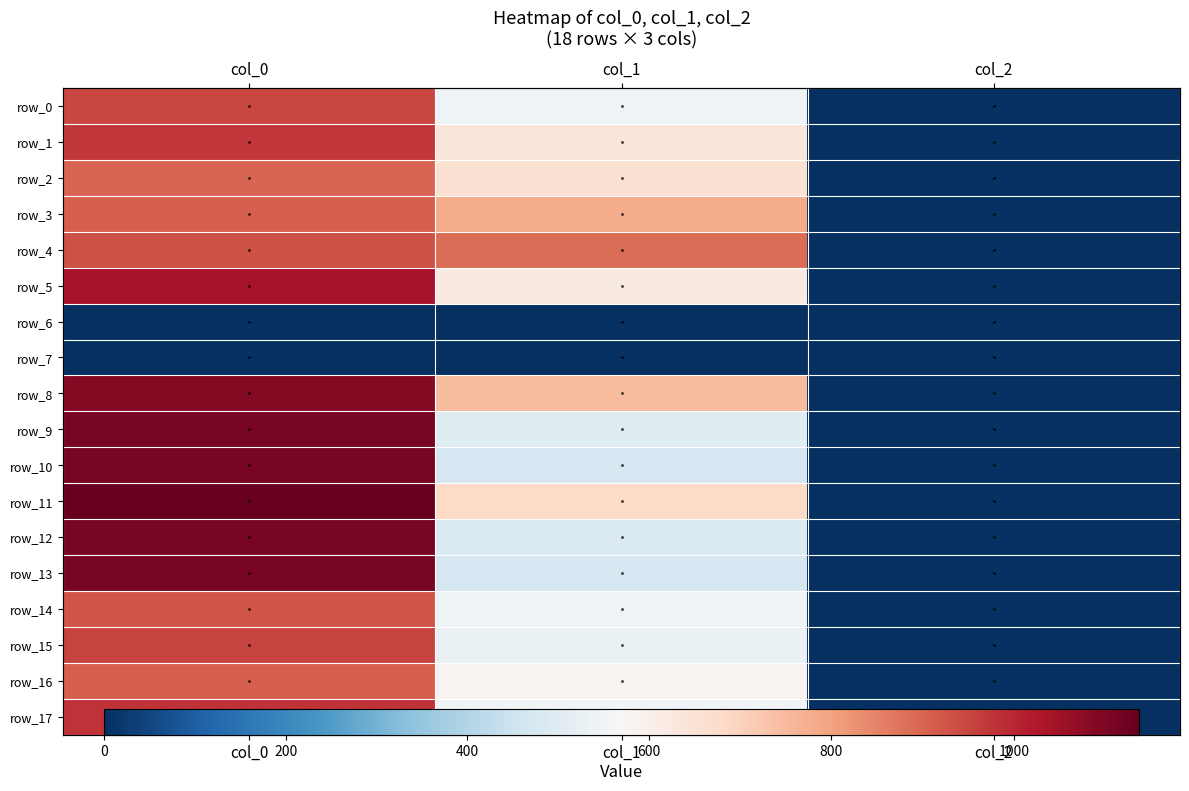

Where is row_14 nearest to the value 464?

col_1